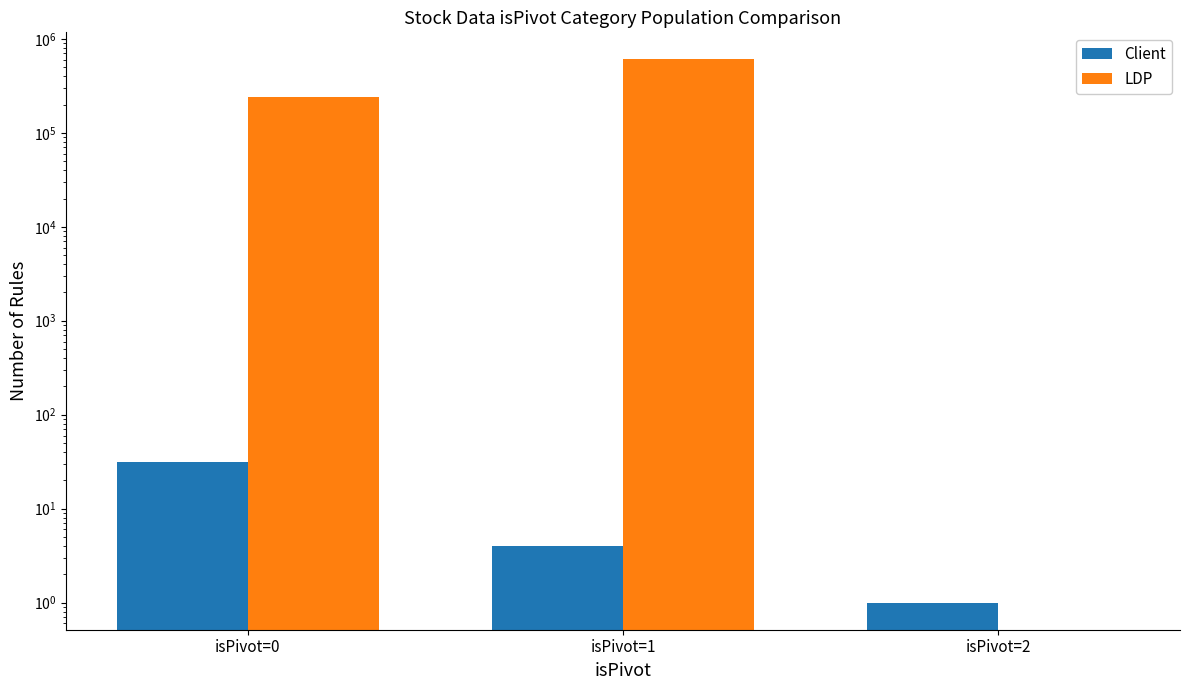

Reading right to left, extract all data points from this chart.

Client: 1	4	31
LDP: 0	603649	241843